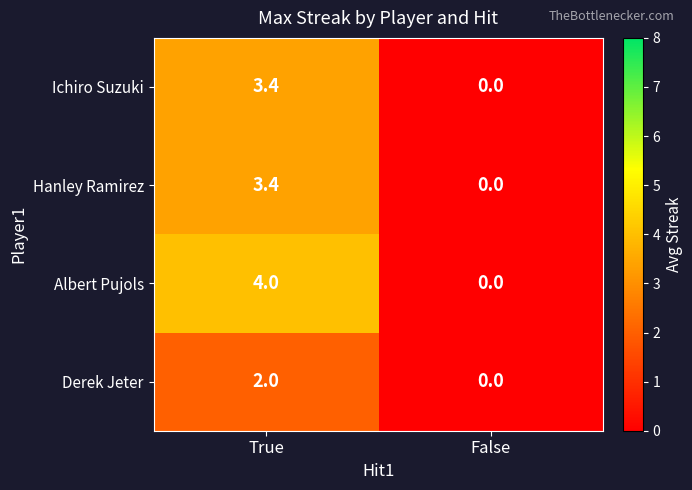

Reading left to right, list all the values displayed in this chart.

Ichiro Suzuki: True=3.4	False=0.0
Hanley Ramirez: True=3.4	False=0.0
Albert Pujols: True=4.0	False=0.0
Derek Jeter: True=2.0	False=0.0